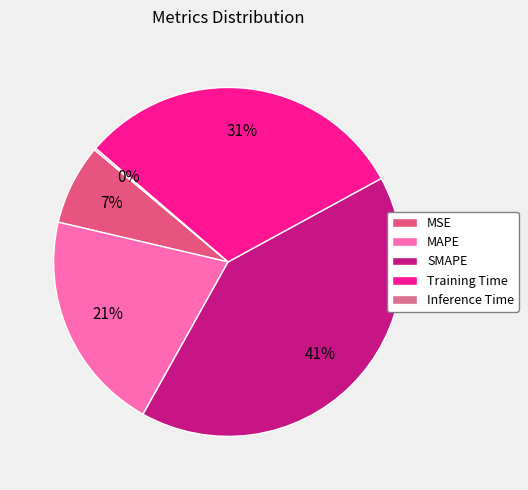

How many segments does this pie chart have?

5